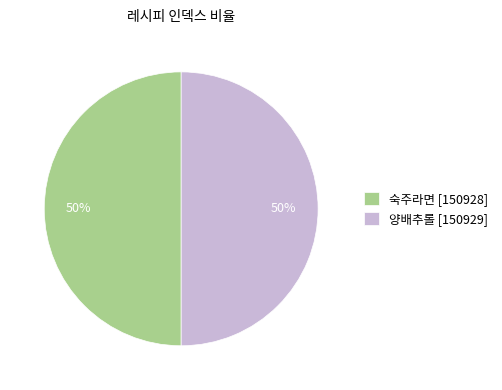

To the nearest percent, what portion does 숙주라면 represent?

50%